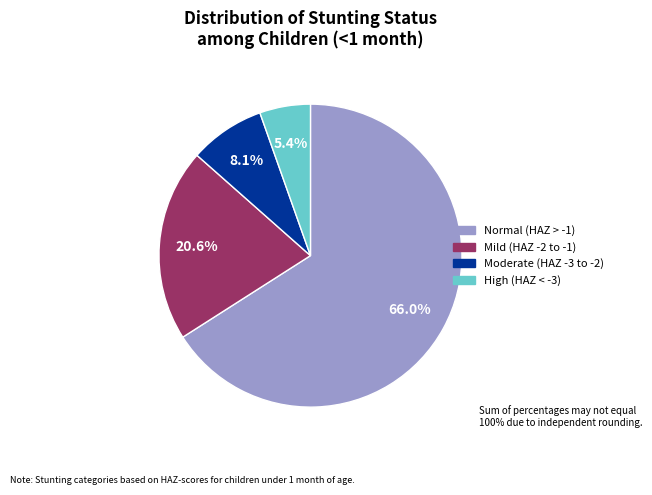

Is there a majority slice in this chart?

Yes